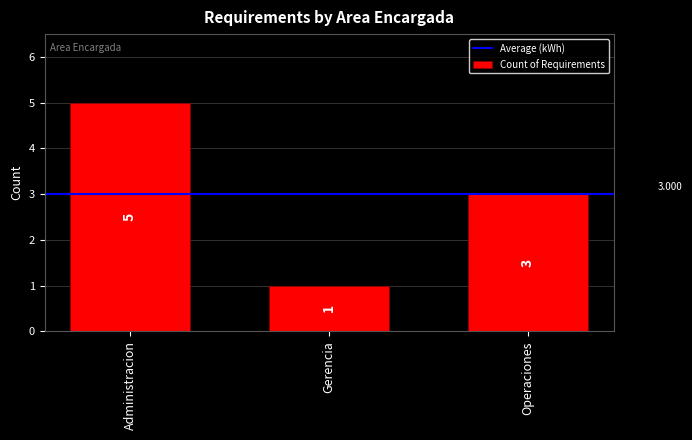

What is the smallest value displayed?

1